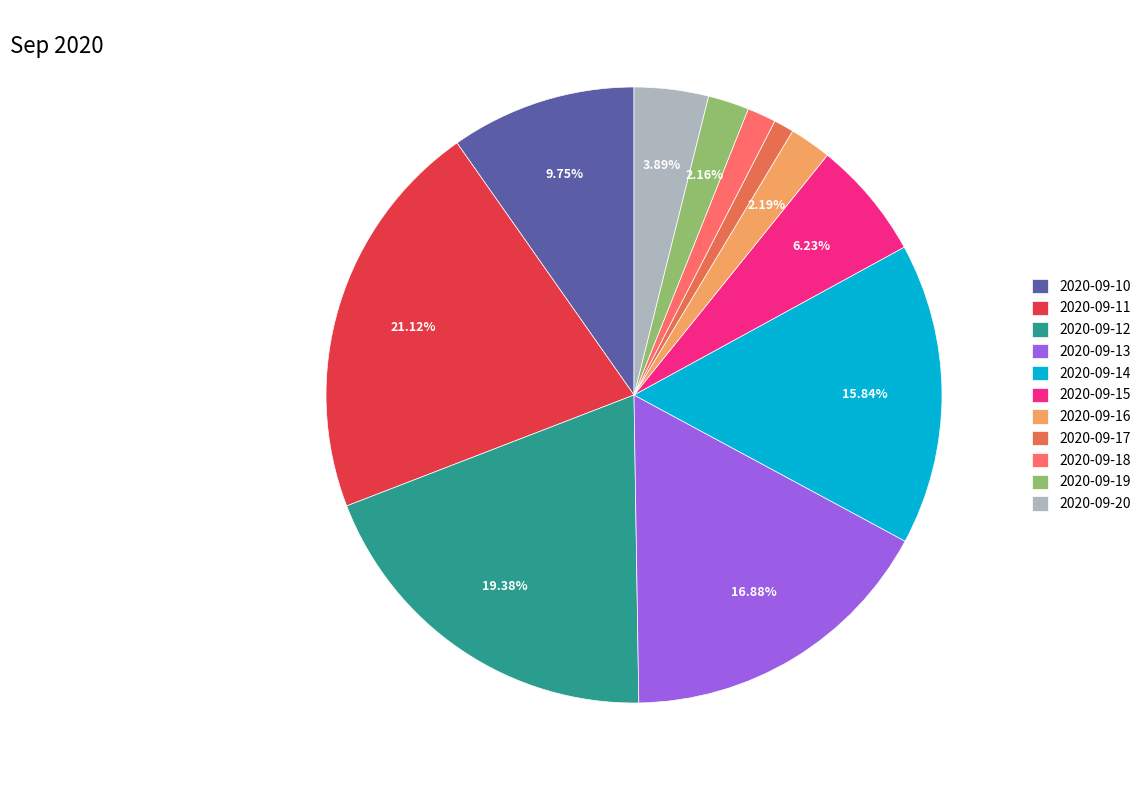

Rank the categories by value from lowest to highest.

2020-09-17, 2020-09-18, 2020-09-19, 2020-09-16, 2020-09-20, 2020-09-15, 2020-09-10, 2020-09-14, 2020-09-13, 2020-09-12, 2020-09-11